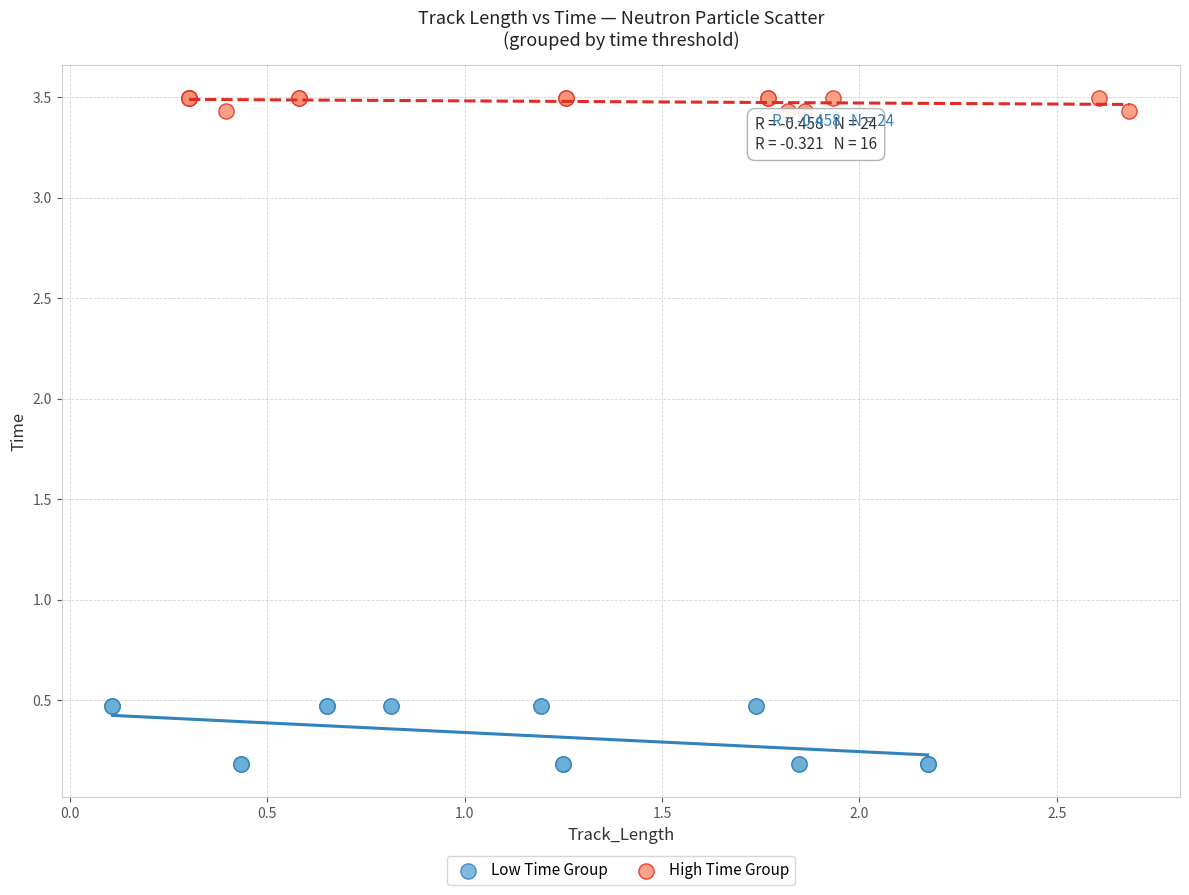

Which series contains the highest Y value?

High Time Group